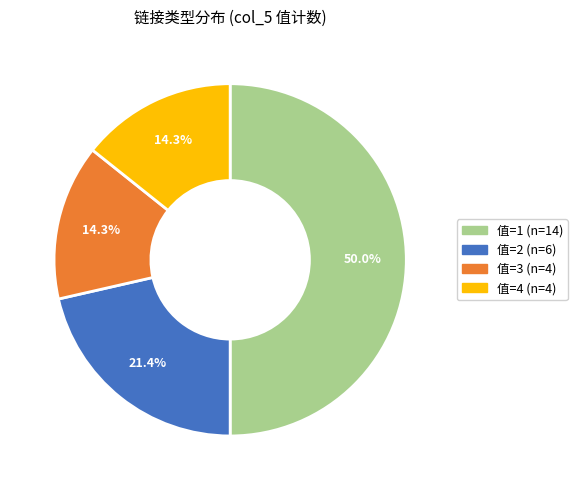

Is there any slice that represents more than half of the pie?

No